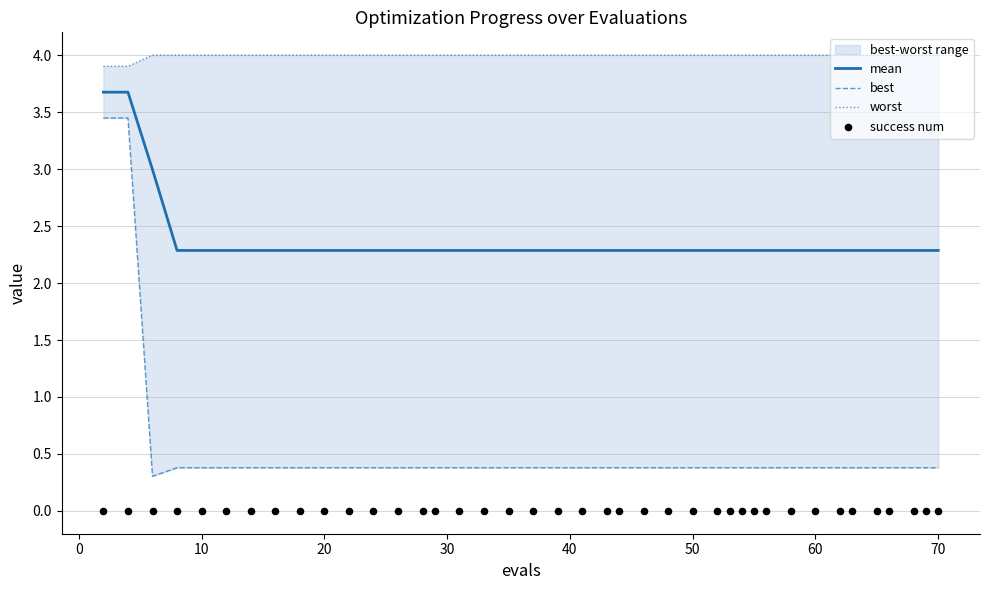

Which series contains the lowest Y value?

success num